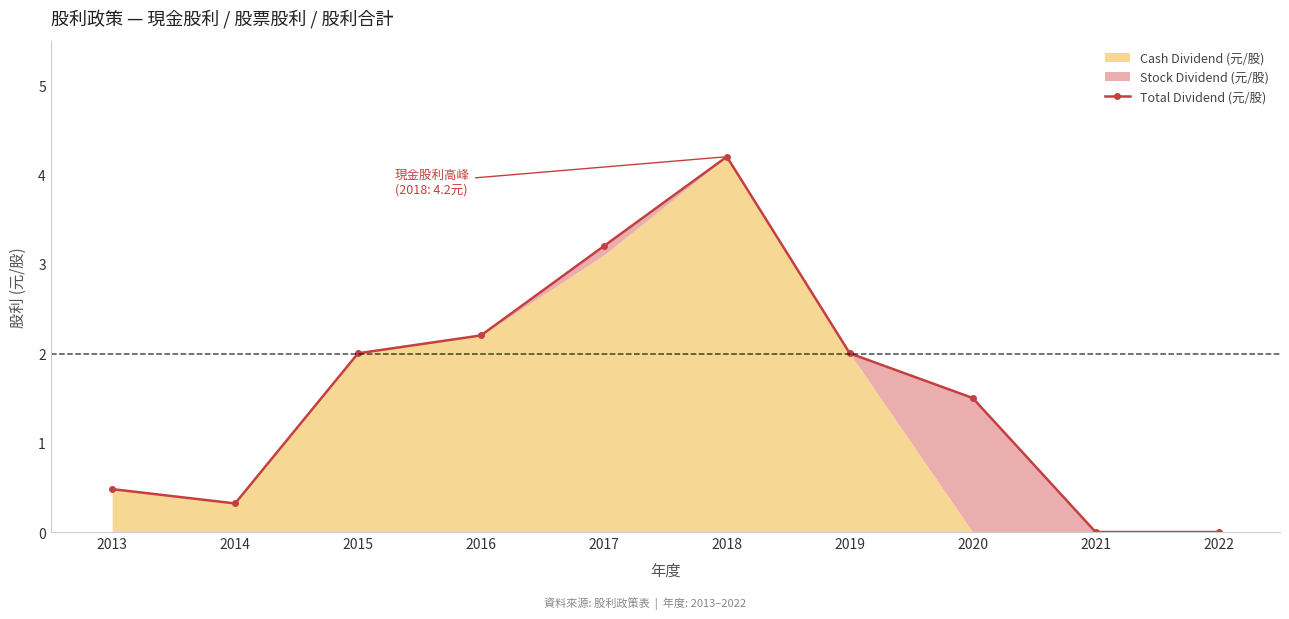

List the labels in order of value, largest first.

2018, 2017, 2016, 2015, 2019, 2020, 2013, 2014, 2021, 2022